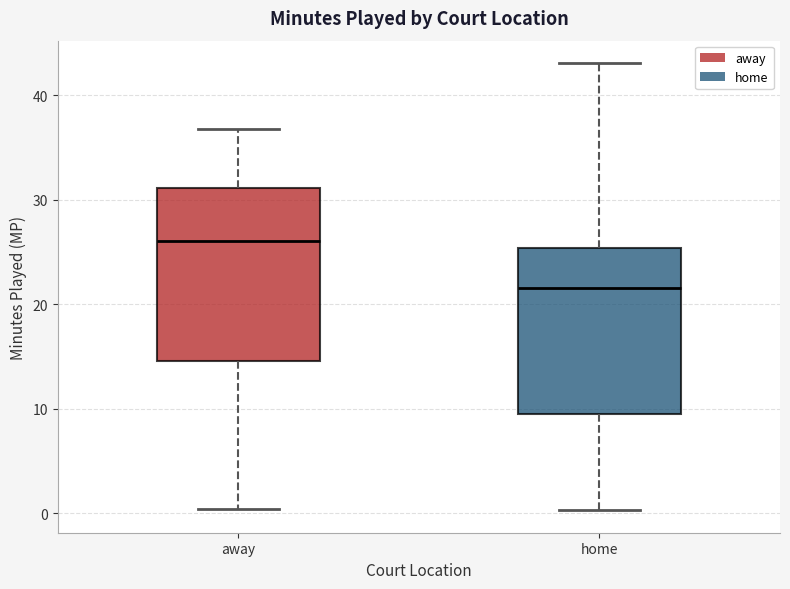

Reading left to right, read every box against the y-axis: the position of its median line, the range the box covers, and the ends of its whiskers. The values are not printed on the chart, so give them approximately, as read against the axis.

away: median 26, box 15 to 31, whiskers 0 to 37
home: median 22, box 9 to 25, whiskers 0 to 43